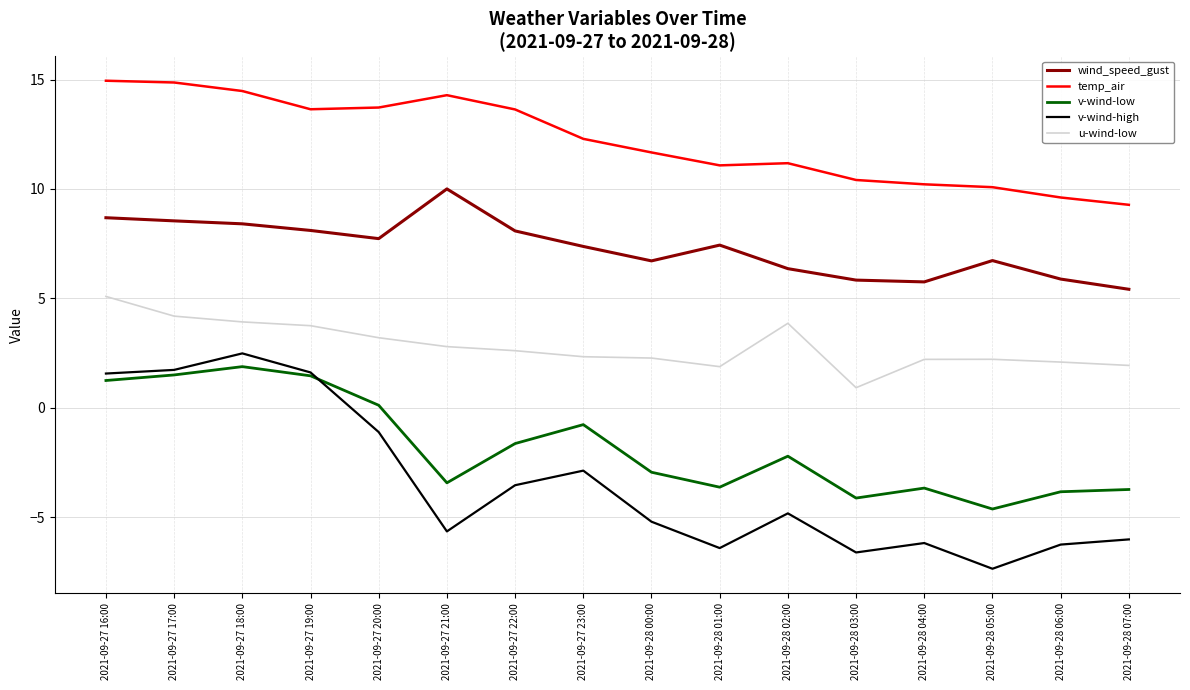

Which series has the largest total across all categories?

temp_air